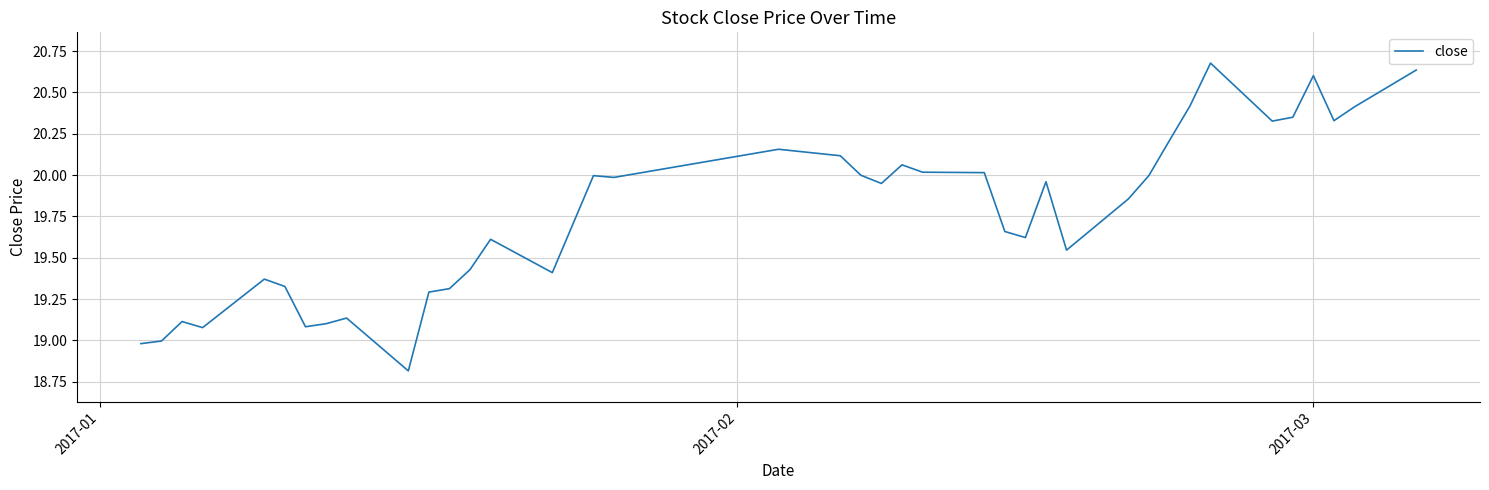

What is the difference between the maximum and minimum values?

1.9